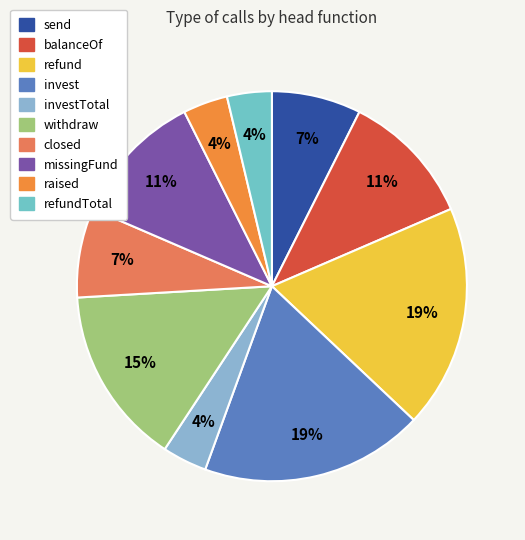

To the nearest percent, what is the combined percentage of refund and send?

26%